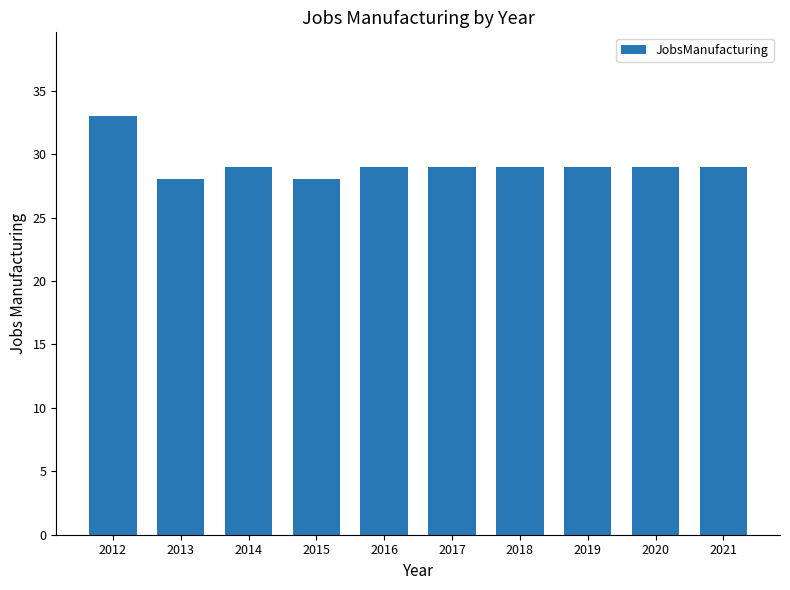

Between 2012 and 2020, which is larger?

2012